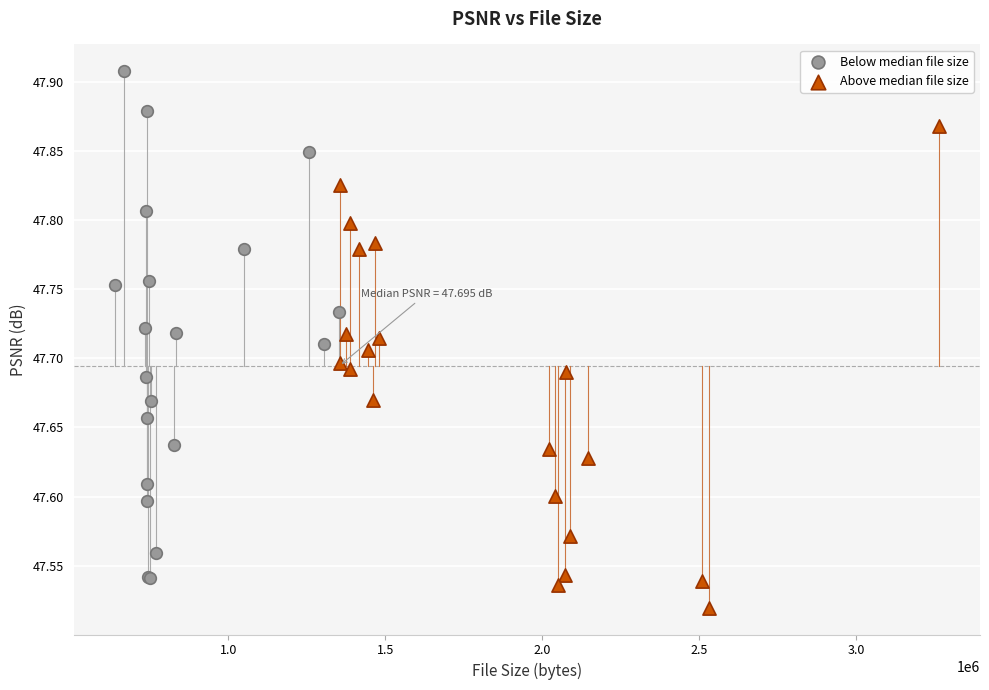

Which series contains the lowest Y value?

Above median file size